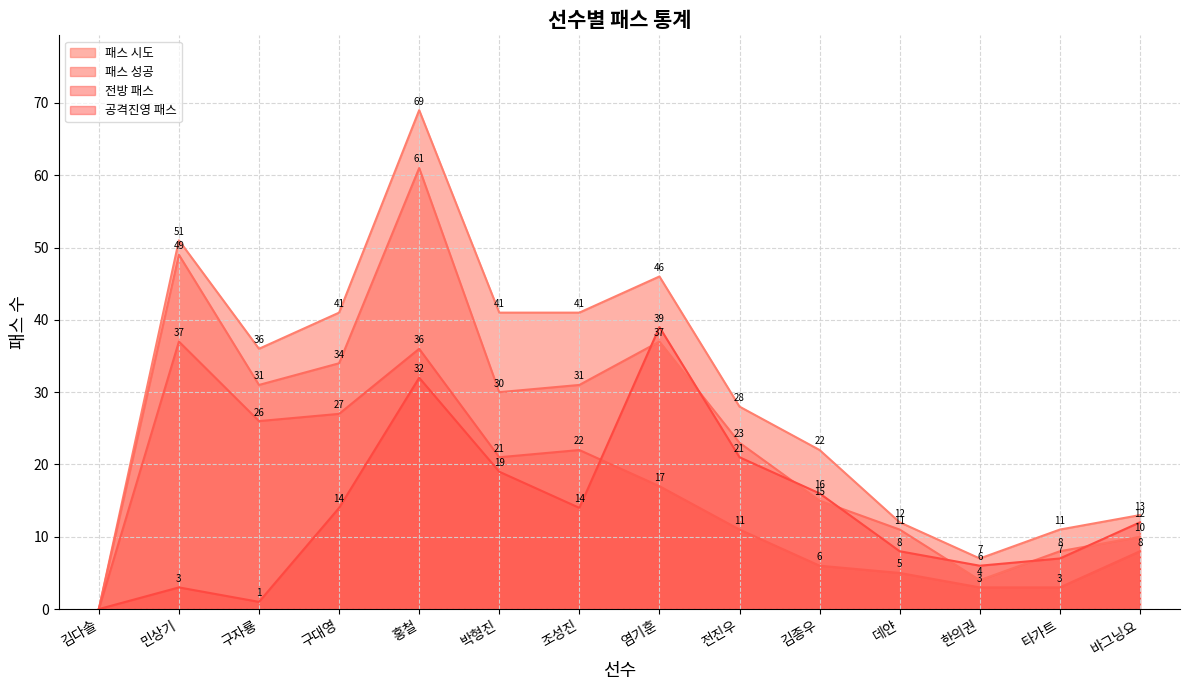

What is the difference between the maximum and minimum values in the 패스 시도 series?

69